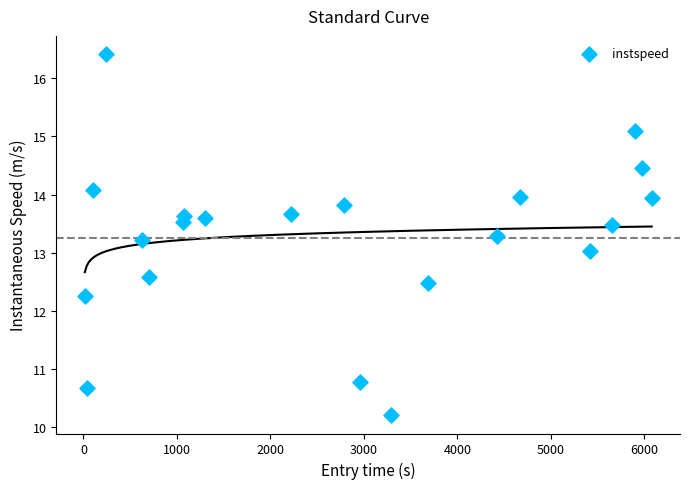

What is the range of X values (max minus min)?

6062.0